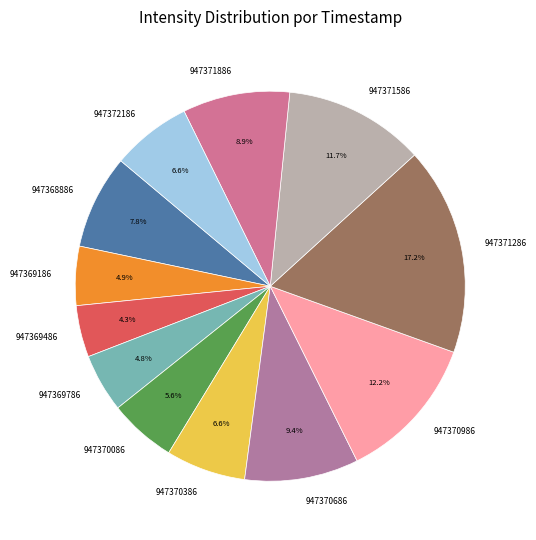

Combined, what portion of the pie is 947372186 and 947368886?

14.4%